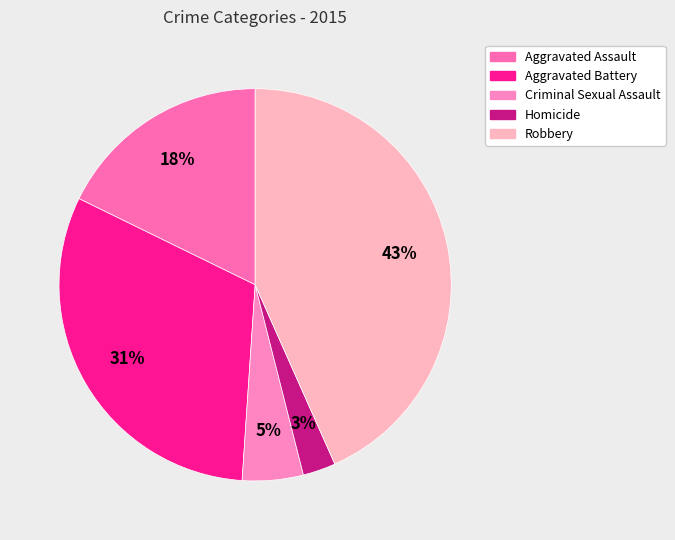

What is the ratio of the value at Aggravated Battery to the value at Aggravated Assault?

1.8